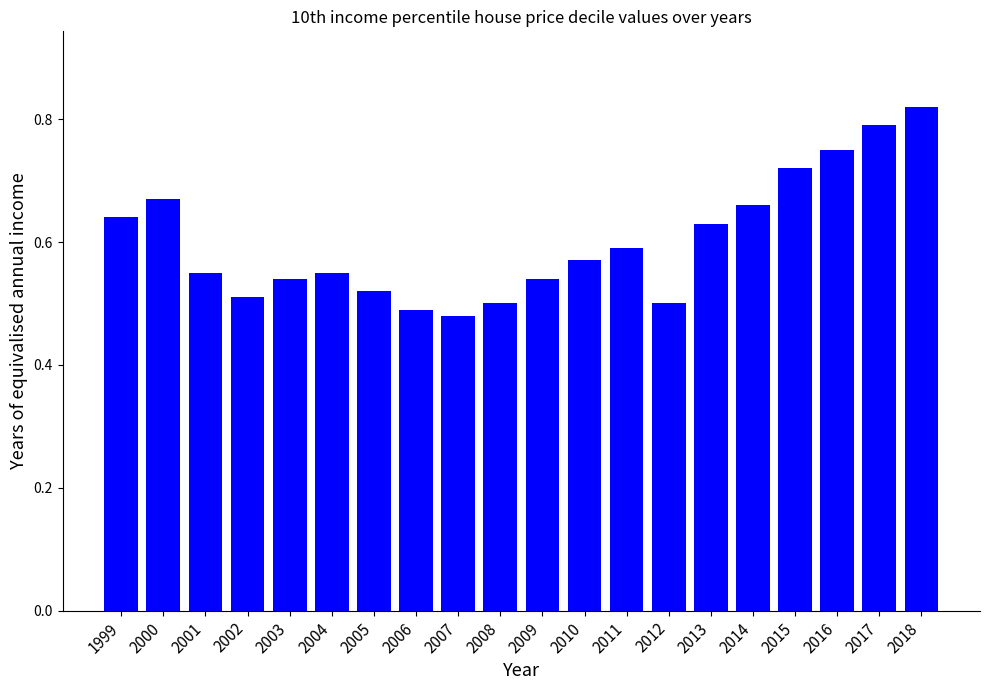

Count the values in the range 0 to 1.

20